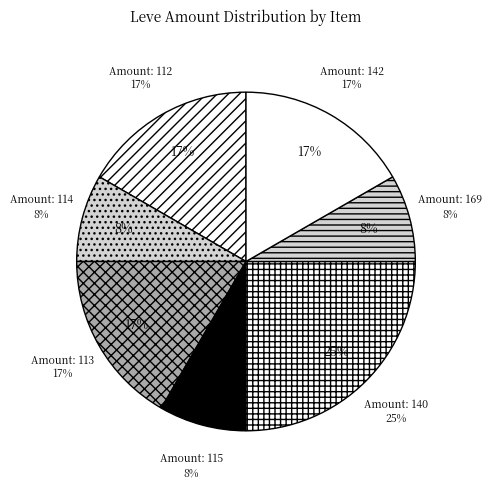

Is there a majority slice in this chart?

No